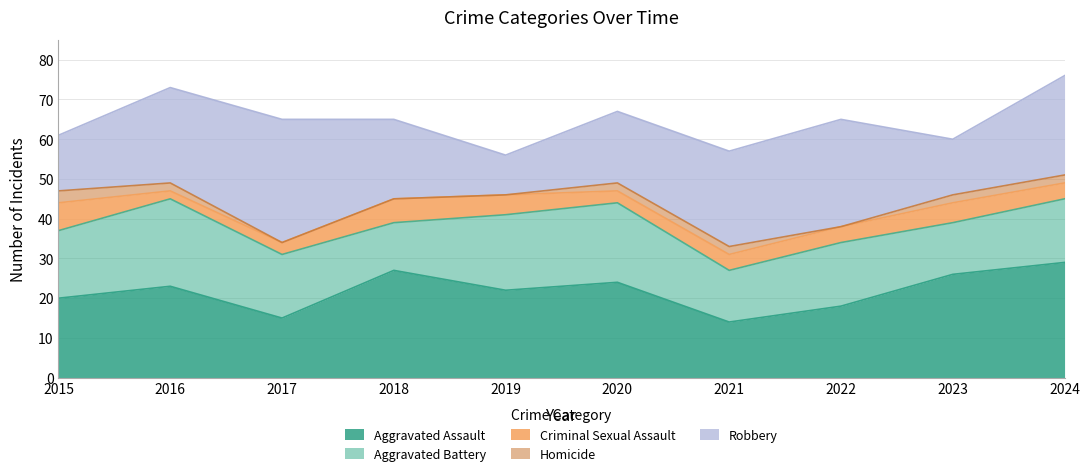

Is the value of Homicide at 2024 greater than the value of Aggravated Assault at 2019?

No